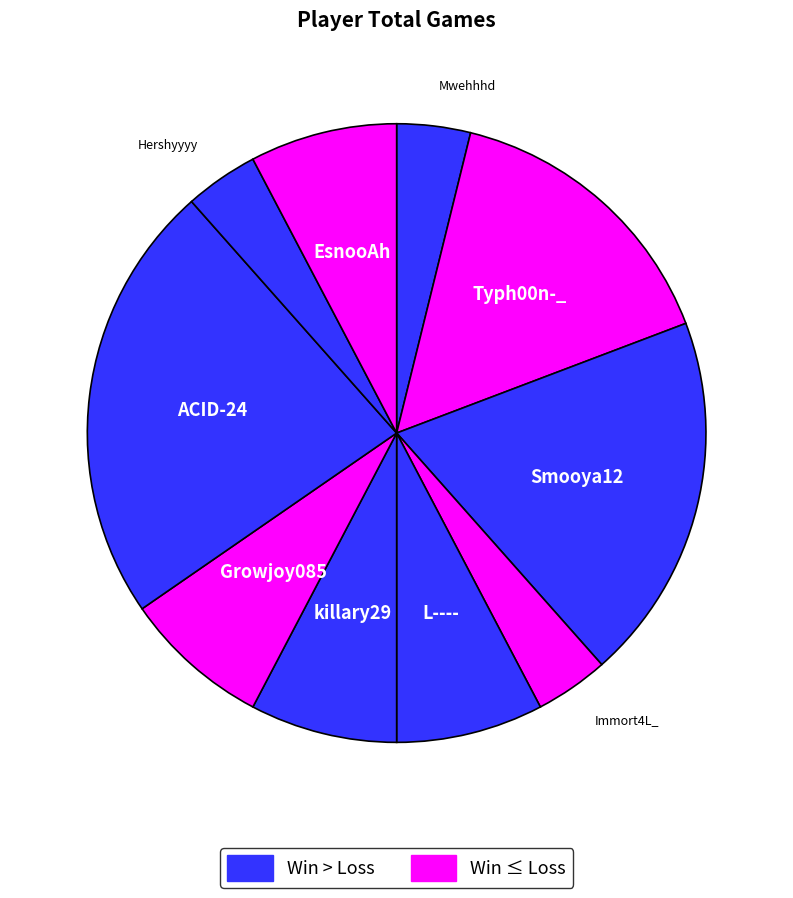

Which category has the smallest portion of the pie?

Mwehhhd